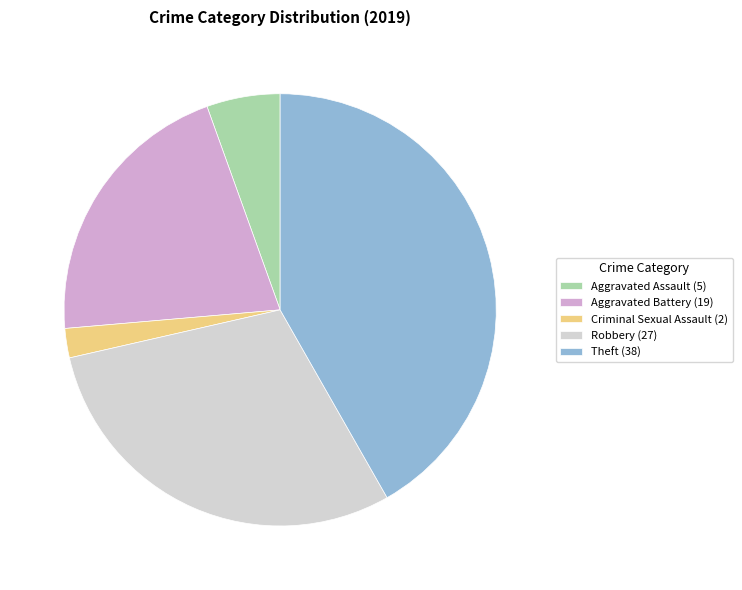

Which category has the biggest portion of the pie?

Theft (38)